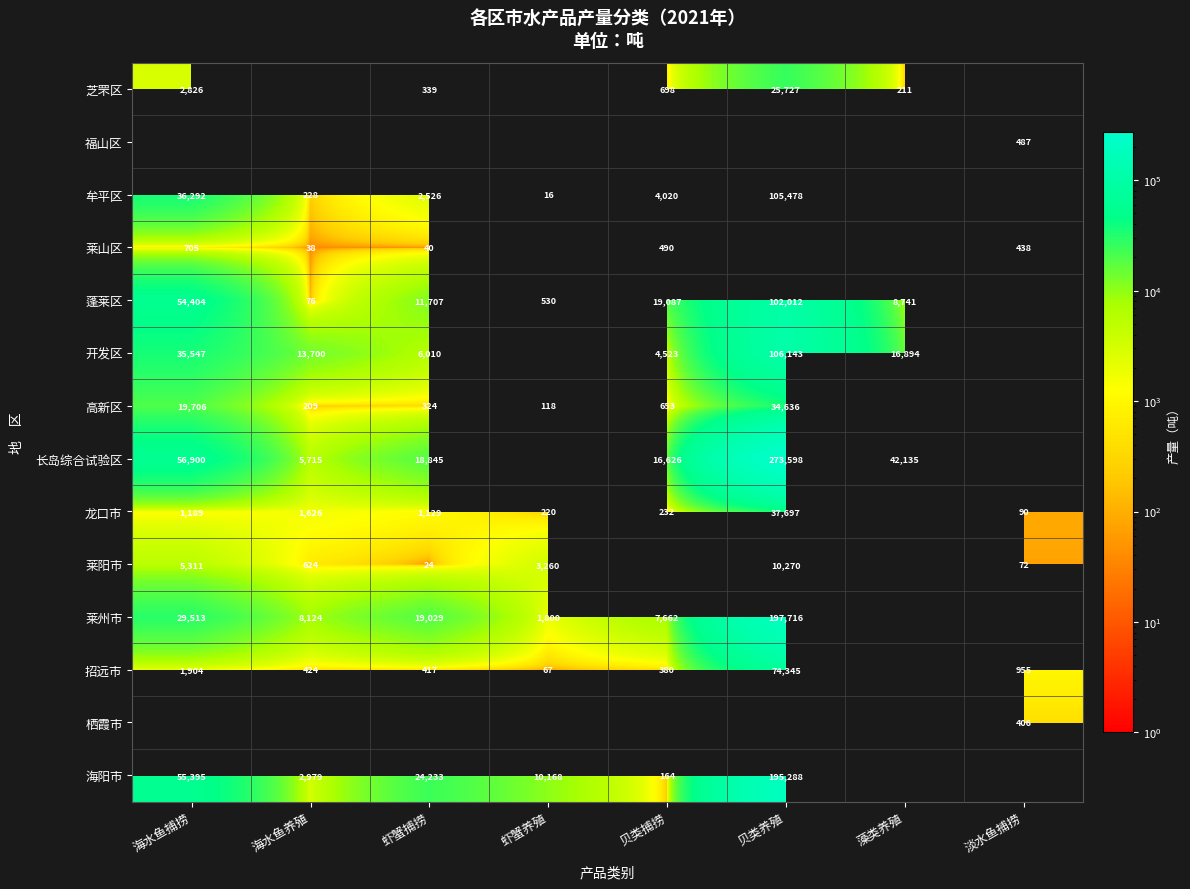

What is the sum of the 芝罘区 values at 海水鱼捕捞 and 藻类养殖?

3037